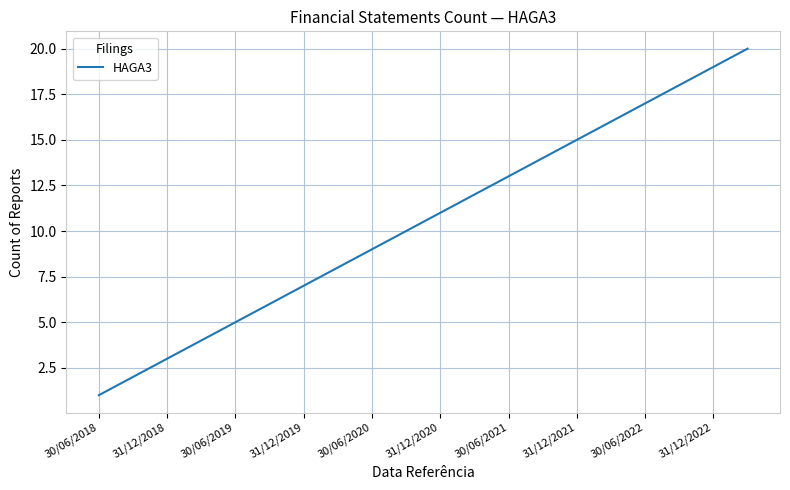

What is the difference between the maximum and minimum values?

19